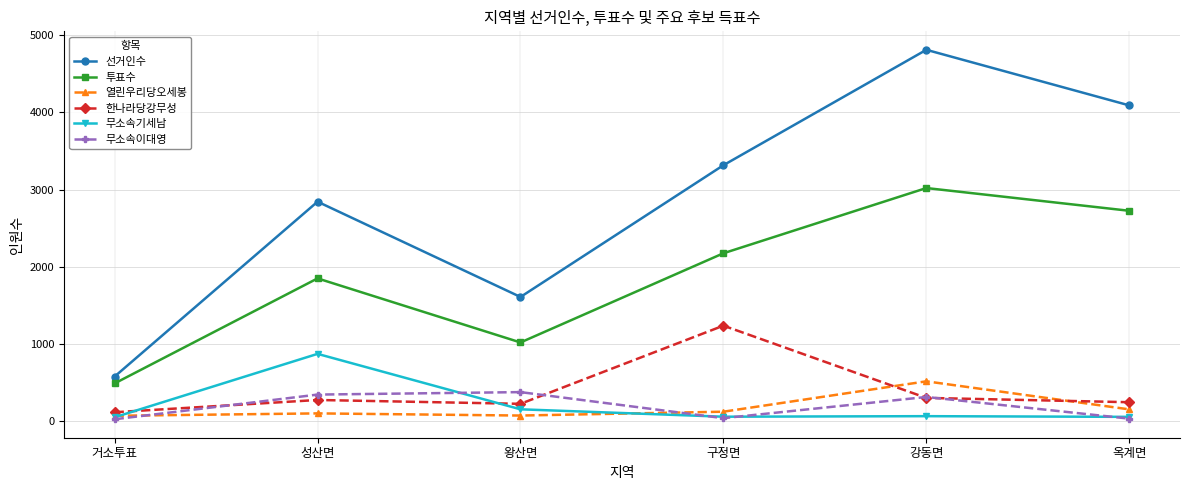

Which series has the largest total across all categories?

선거인수